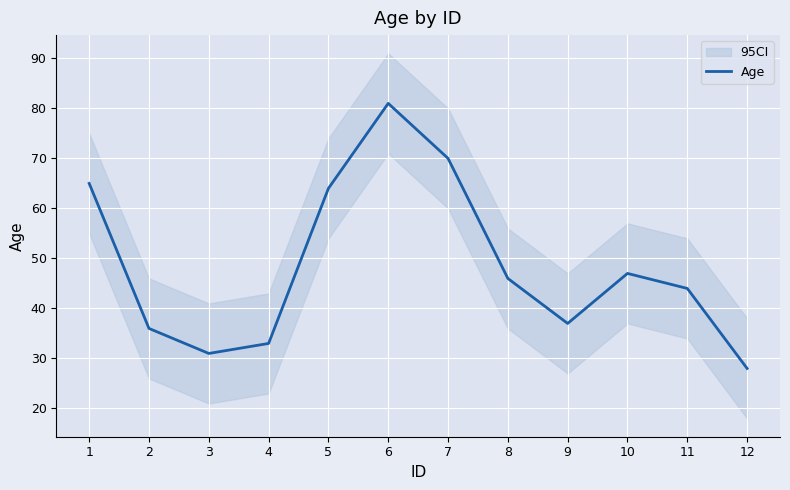

How many interior local peaks (higher than both neighbors) does the data have?

2